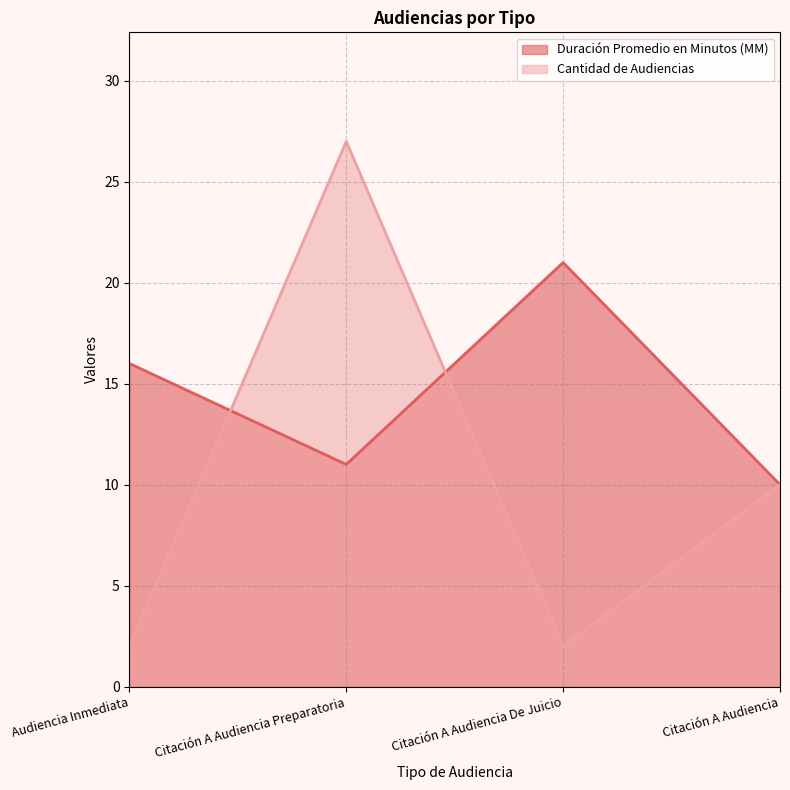

Which series has the largest range (max minus min)?

Cantidad de Audiencias